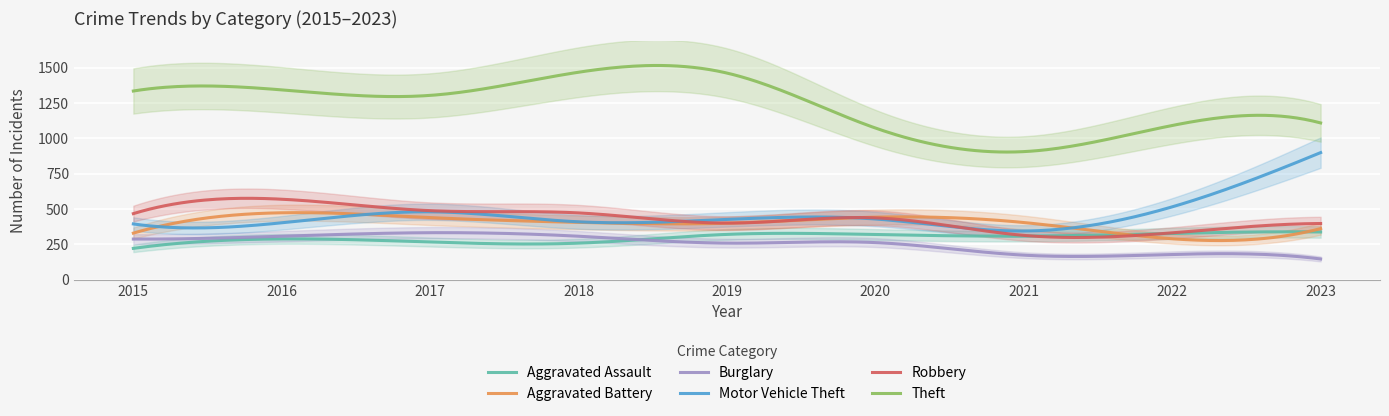

What is the sum of the Burglary values at 2017 and 2023?

478